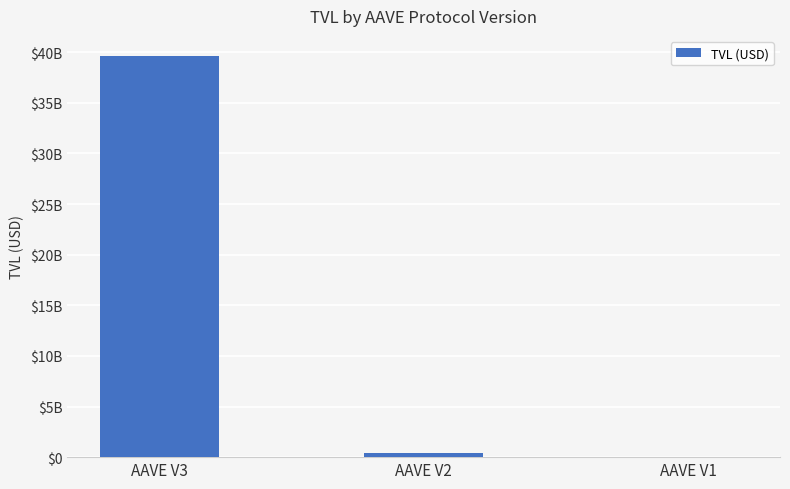

At which label does the data first exceed 366055955?

AAVE V3